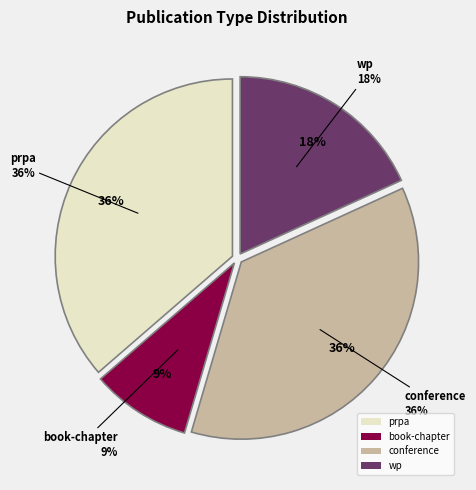

Is the sum of prpa and book-chapter greater than half?

No